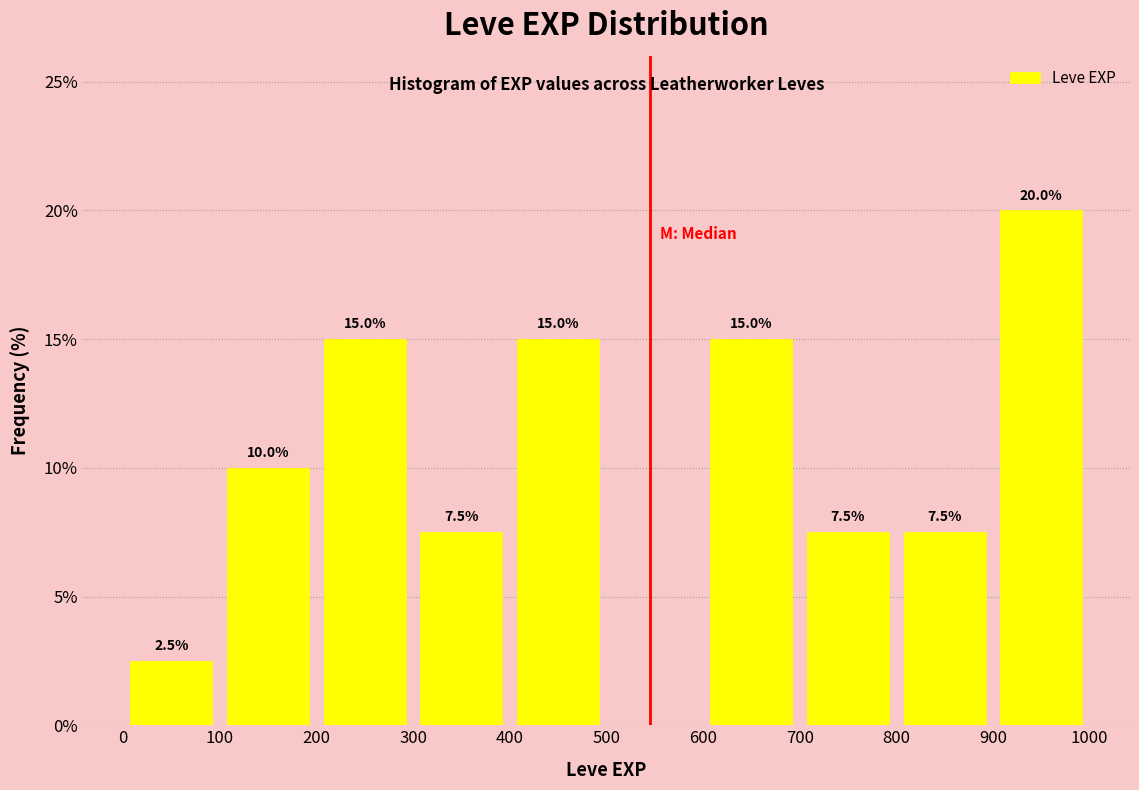

Over which range of the x-axis is the bar tallest?

900 to 1000